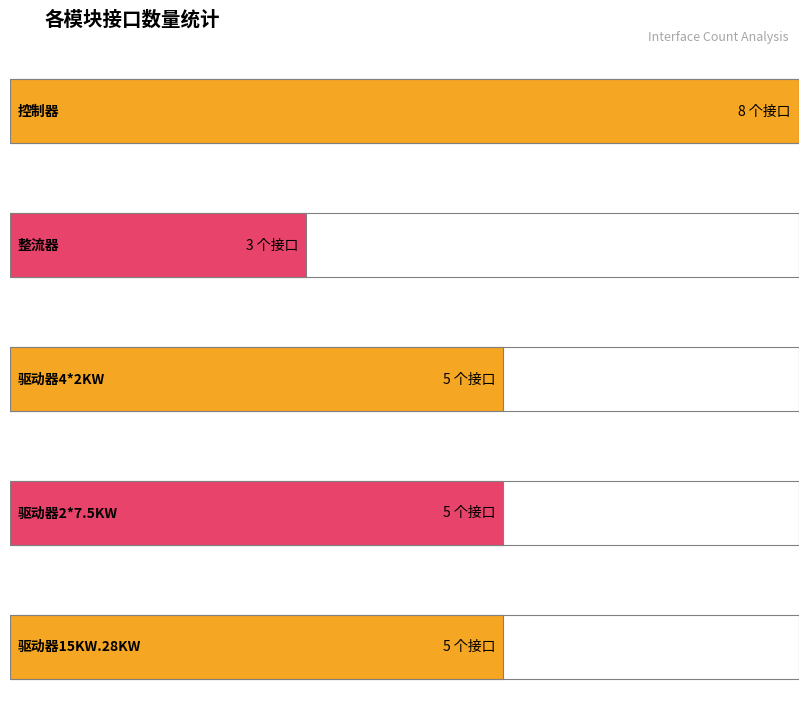

Rank the categories by value from highest to lowest.

控制器, 驱动器4*2KW, 驱动器2*7.5KW, 驱动器15KW.28KW, 整流器